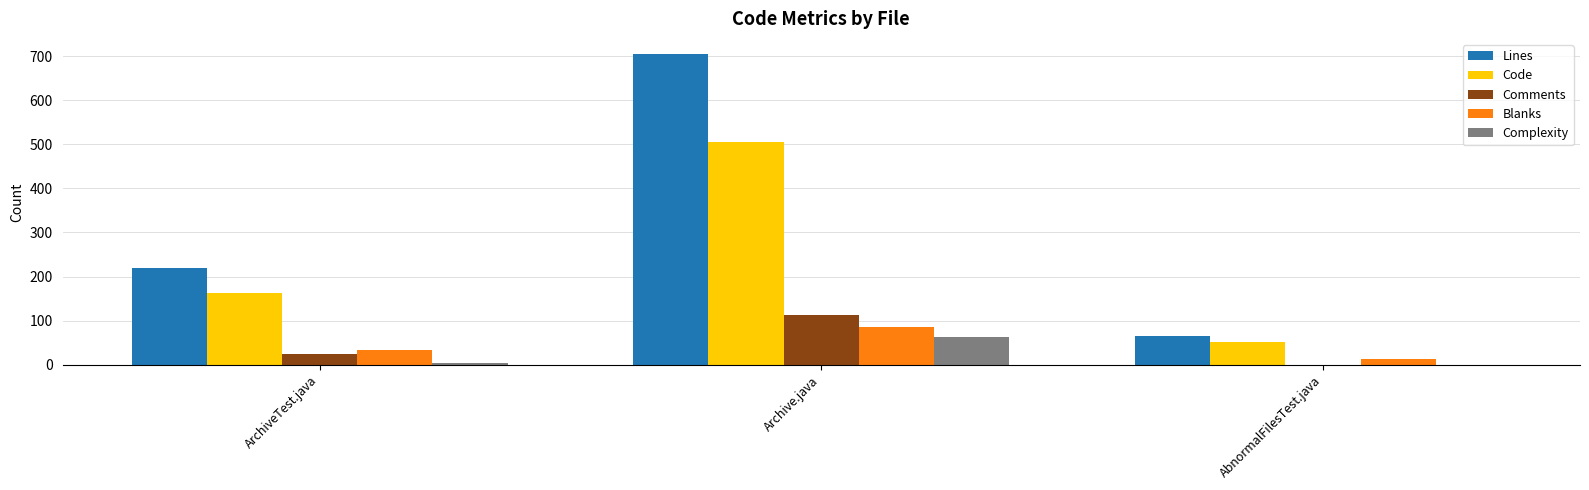

The value of Comments at Archive.java is 112. True or false?

True